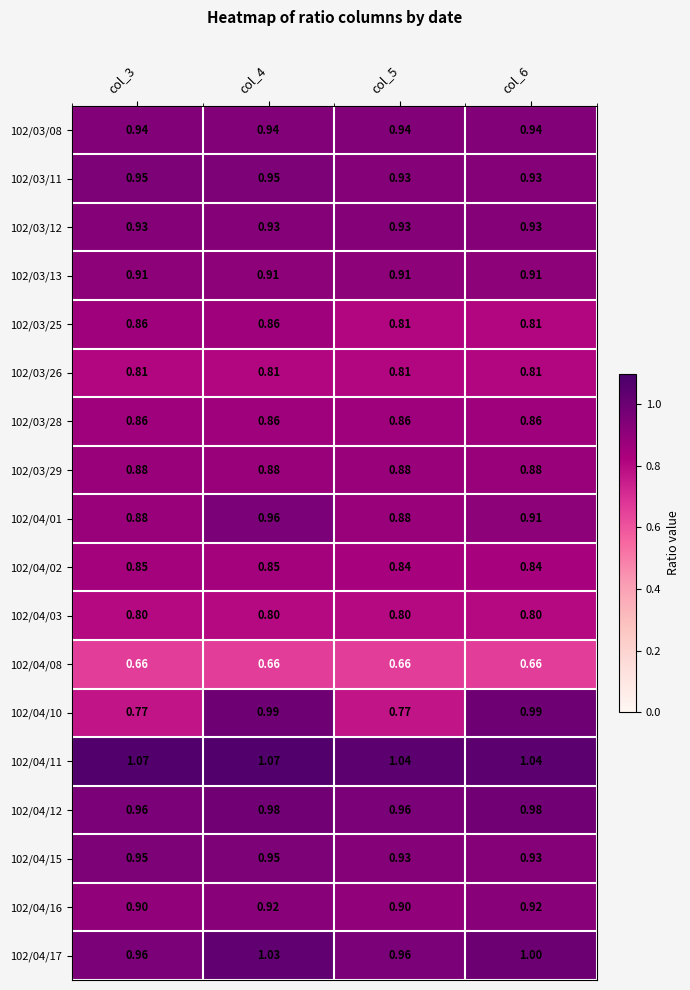

Is the value of 102/03/25 at col_3 greater than the value of 102/04/11 at col_4?

No